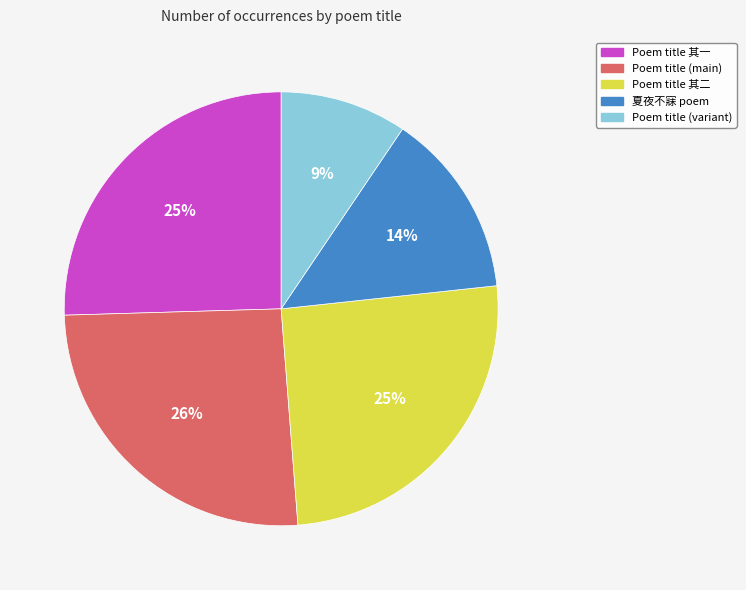

How many segments does this pie chart have?

5